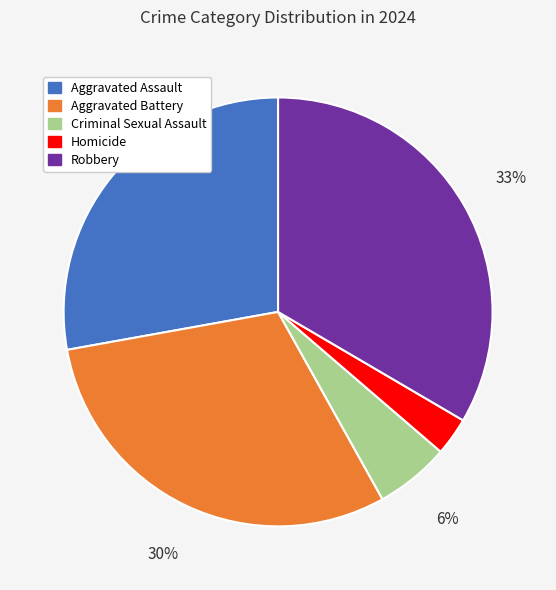

Which slice is the smallest?

Homicide